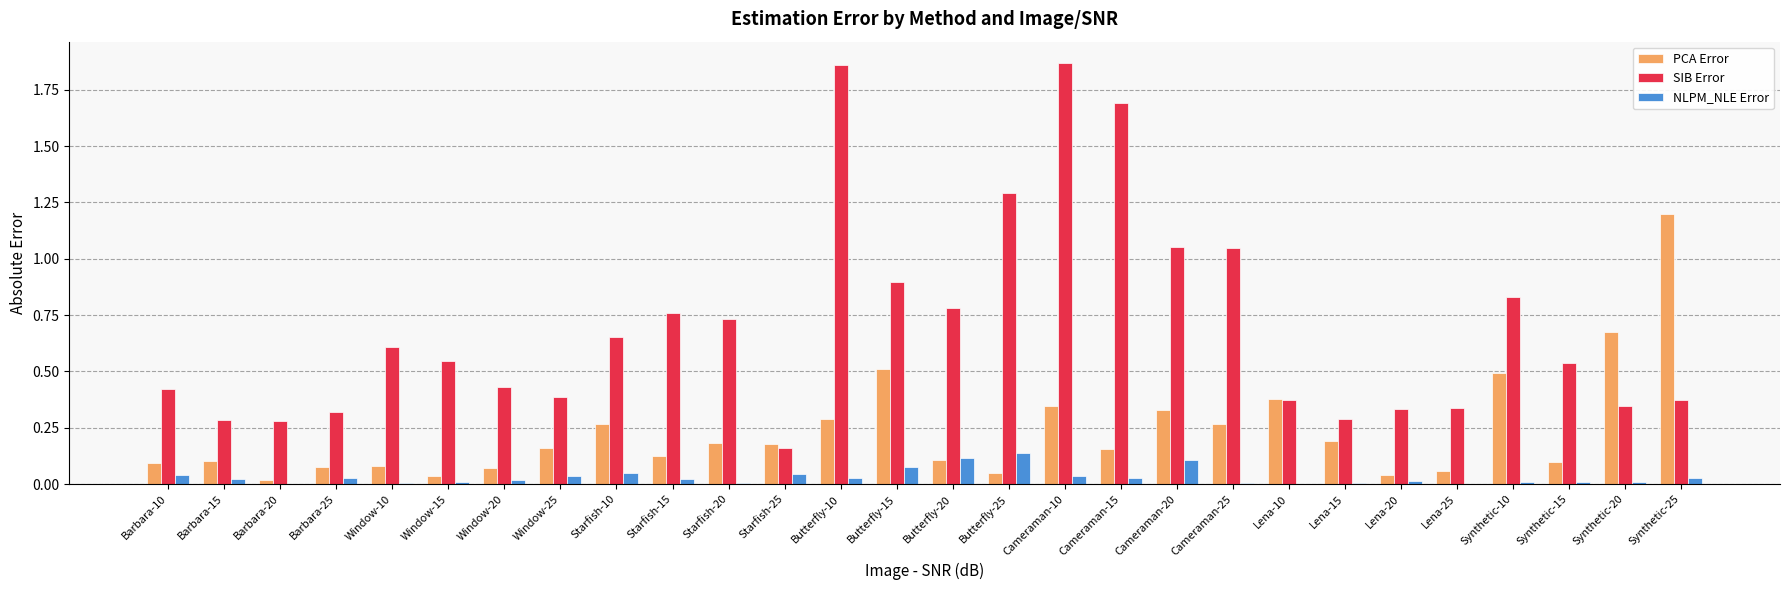

Which series has the largest total across all categories?

SIB Error